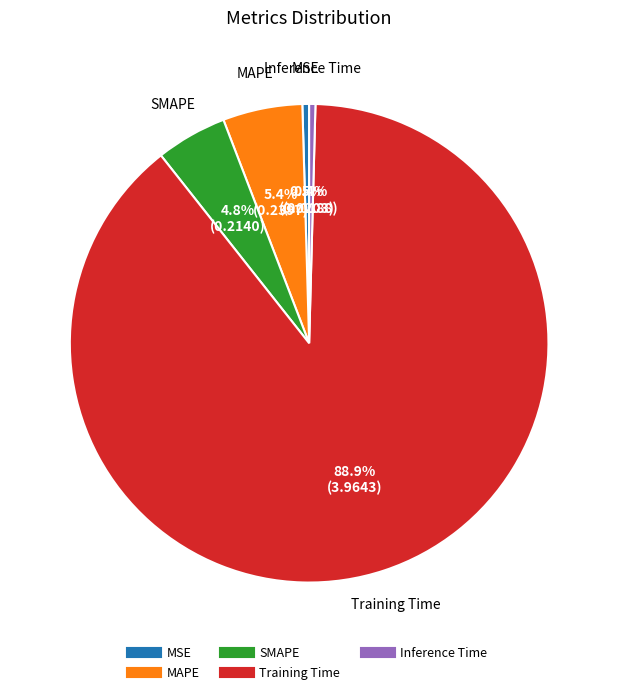

How much of the chart is everything except Training Time?

11.1%